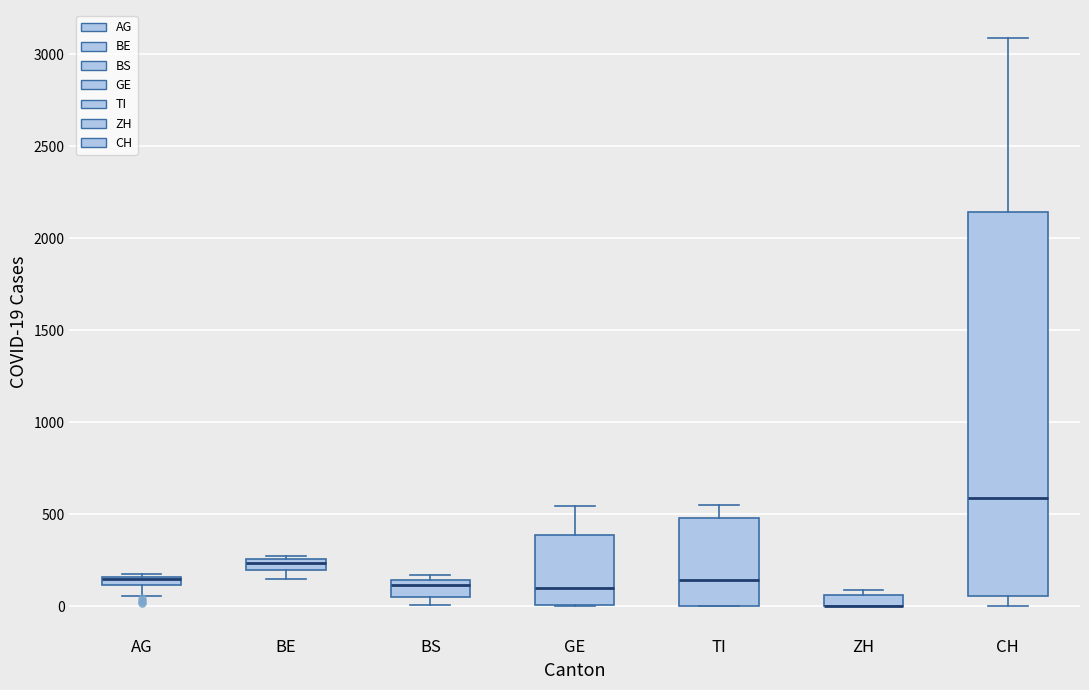

Comparing the boxes themselves (not the whiskers), which one is the tallest?

CH